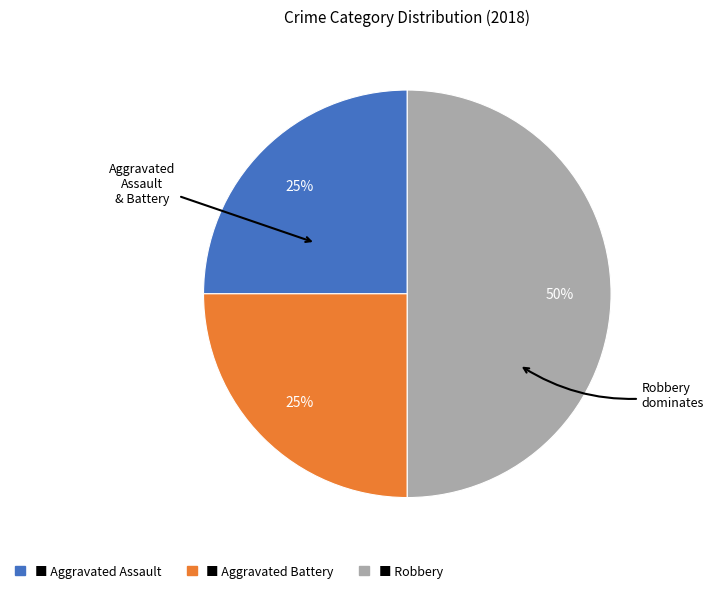

To the nearest percent, what is the average slice percentage?

33%